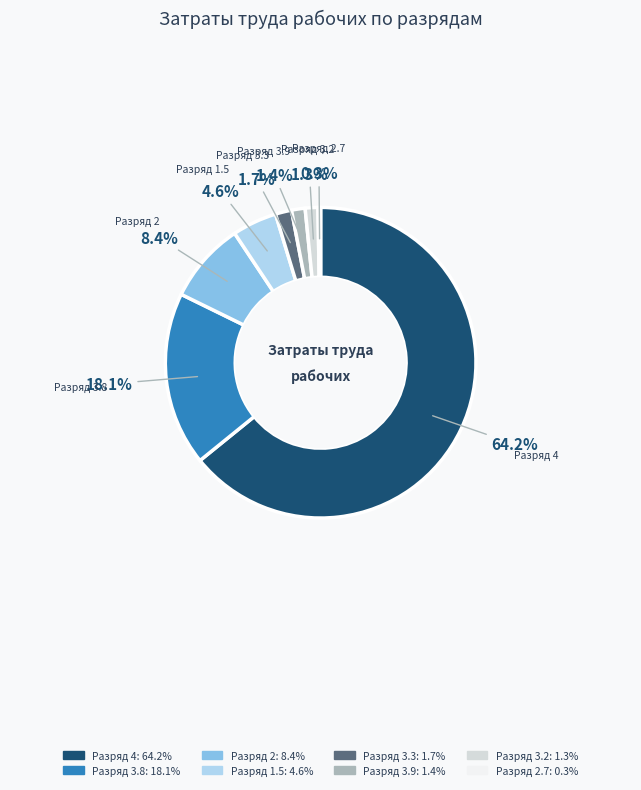

Does any single category account for the majority?

Yes